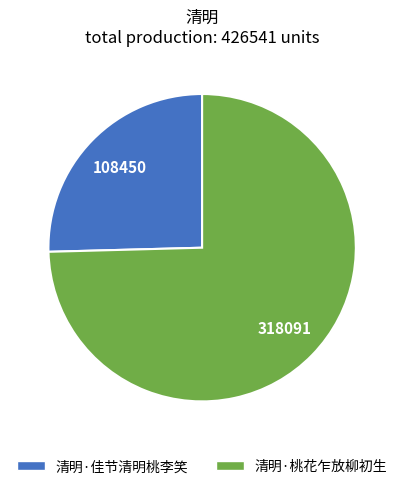

Between 清明·佳节清明桃李笑 and 清明·桃花乍放柳初生, which is larger?

清明·桃花乍放柳初生